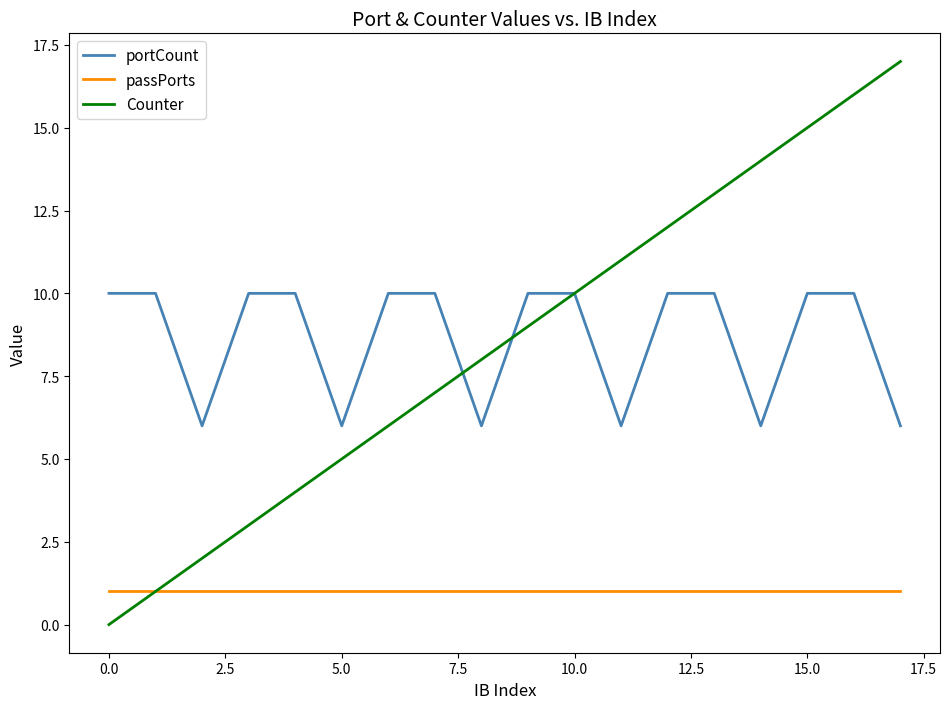

How many portCount values are between 6 and 10?

18